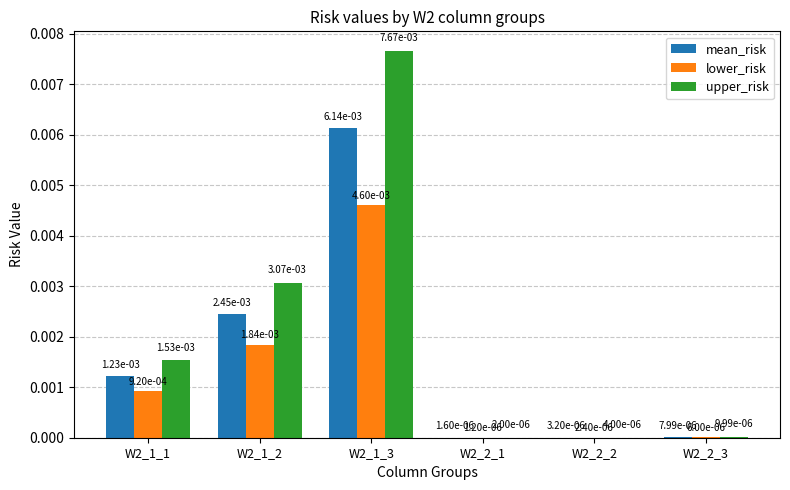

What are all the series names shown in the legend?

mean_risk, lower_risk, upper_risk